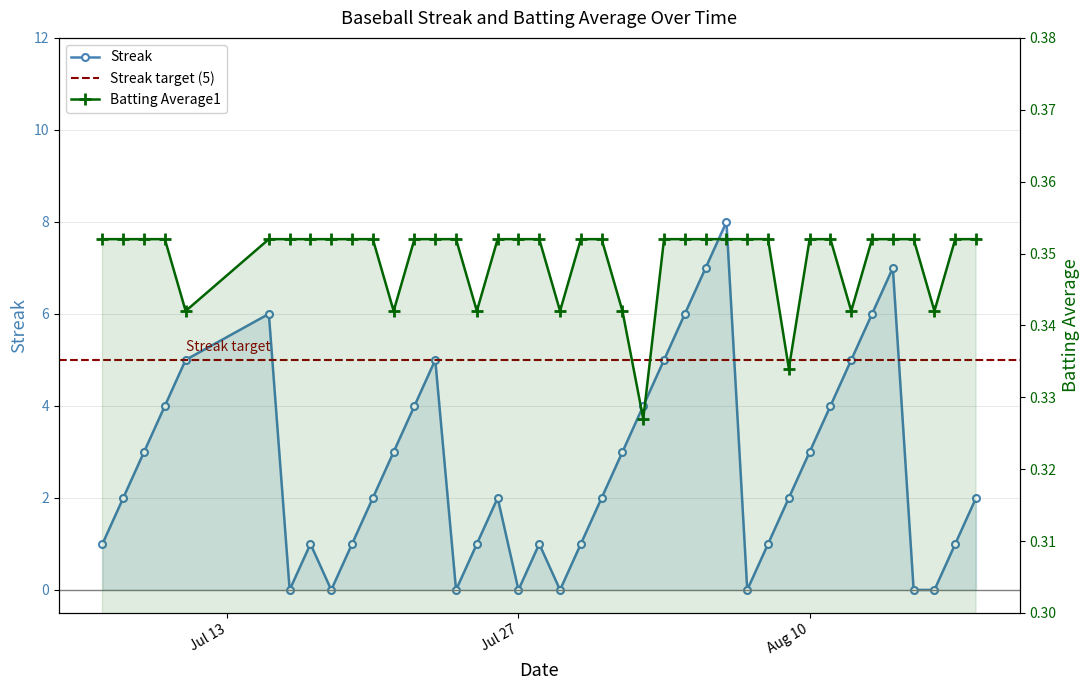

Read the Streak value at Aug 10.

3.0